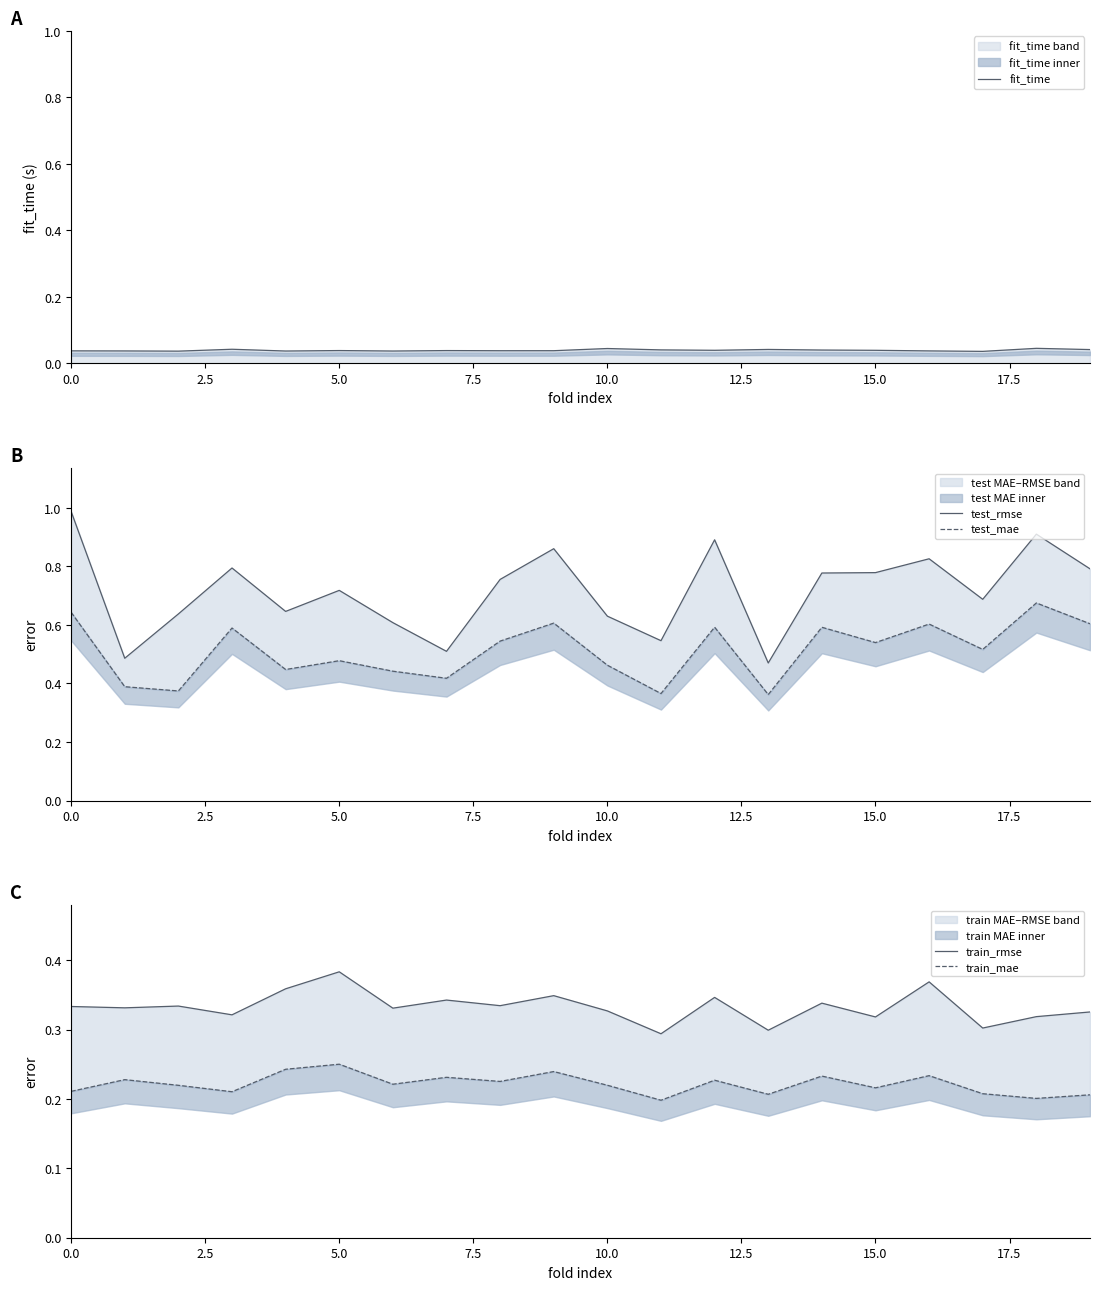

Where is train_rmse nearest to the value 0?

11